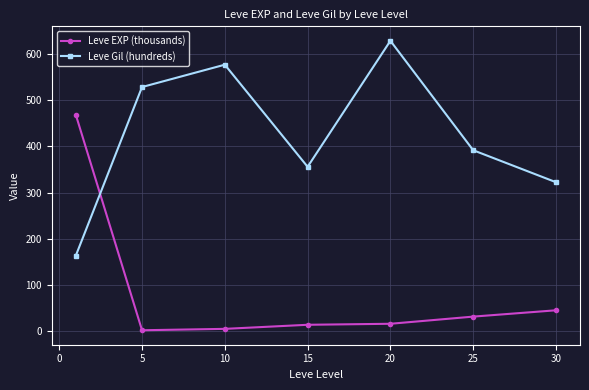

What is the value of the Leve Gil (hundreds) point at the 4th from the left?

355.8